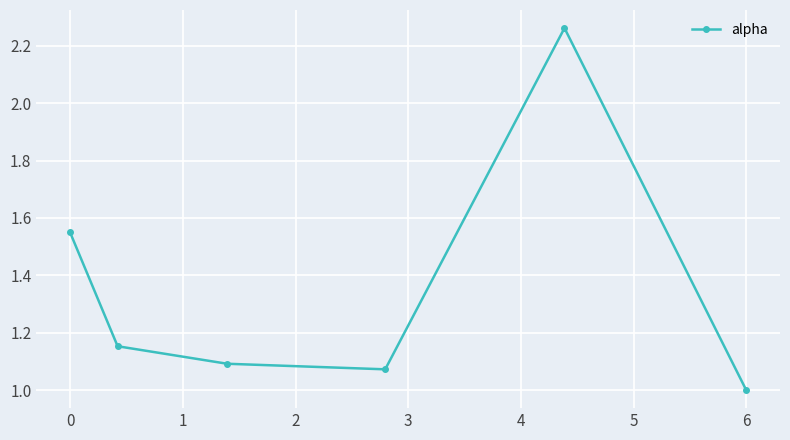

How many points are higher than both their immediate neighbors (excluding endpoints)?

1